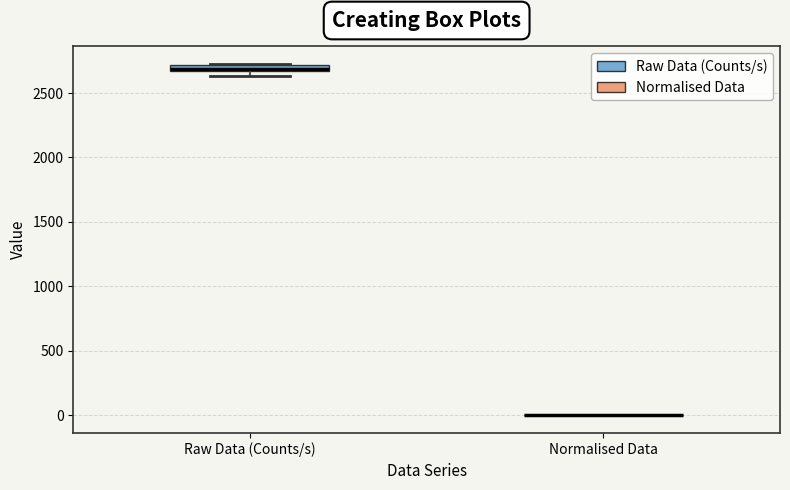

Where is the lower edge of the box for Raw Data (Counts/s) on the y-axis? The values are not printed on the chart, so give them approximately, as read against the axis.

2650